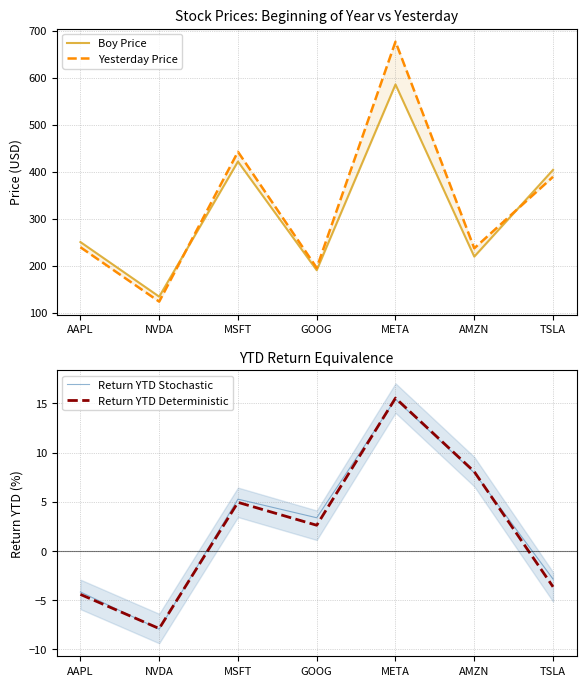

What is the greatest value displayed?

676.5